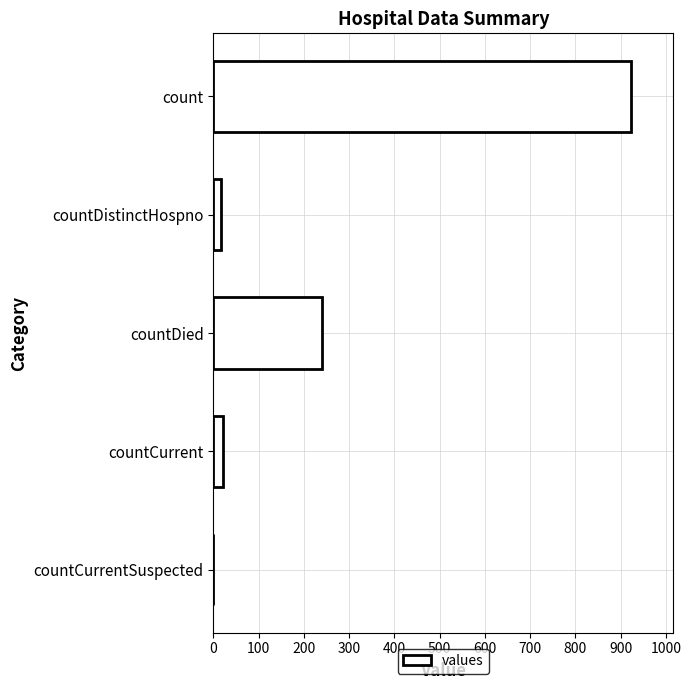

Is it true that the value at countDied is 133?

False